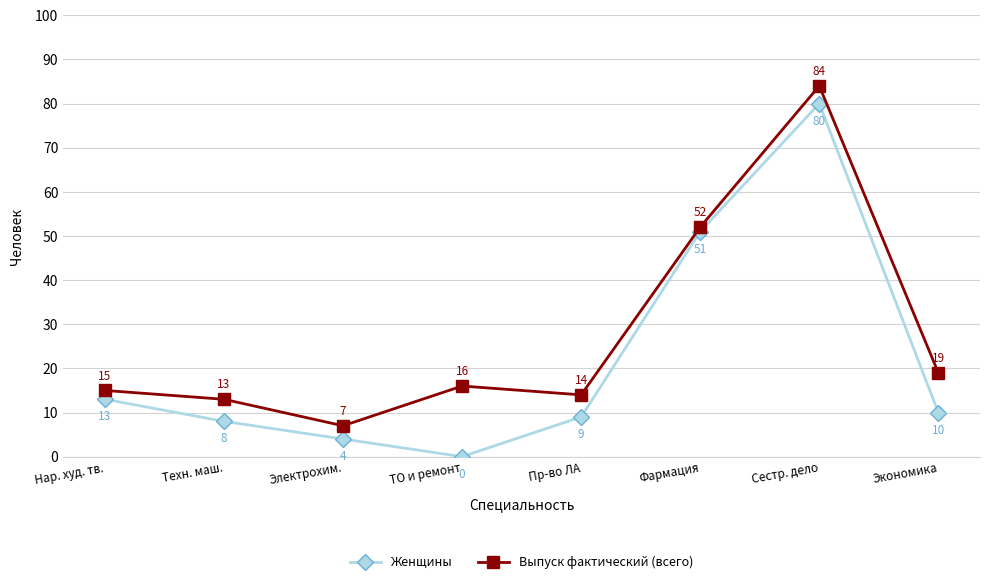

Rank the series by their average value, from lowest to highest.

Женщины, Выпуск фактический (всего)